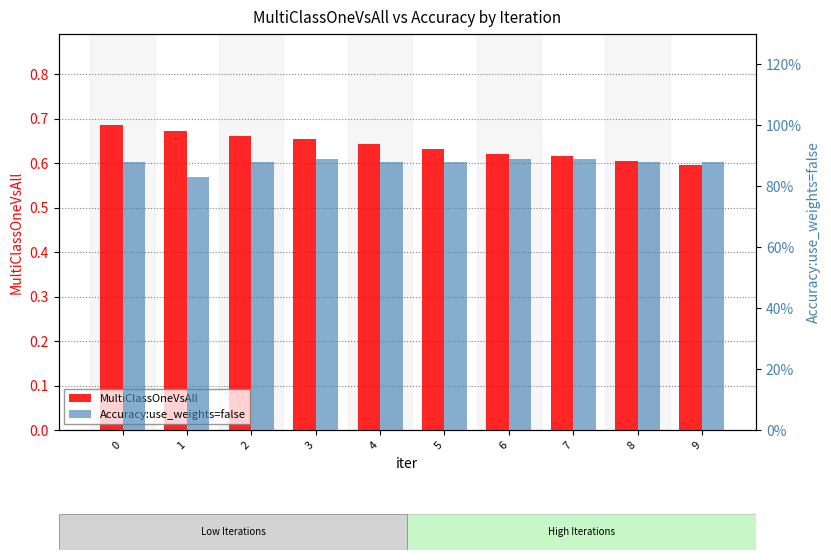

Reading left to right, extract all data points from this chart.

MultiClassOneVsAll: 0.7	0.7	0.7	0.7	0.6	0.6	0.6	0.6	0.6	0.6
Accuracy:use_weights=false: 0.9	0.8	0.9	0.9	0.9	0.9	0.9	0.9	0.9	0.9